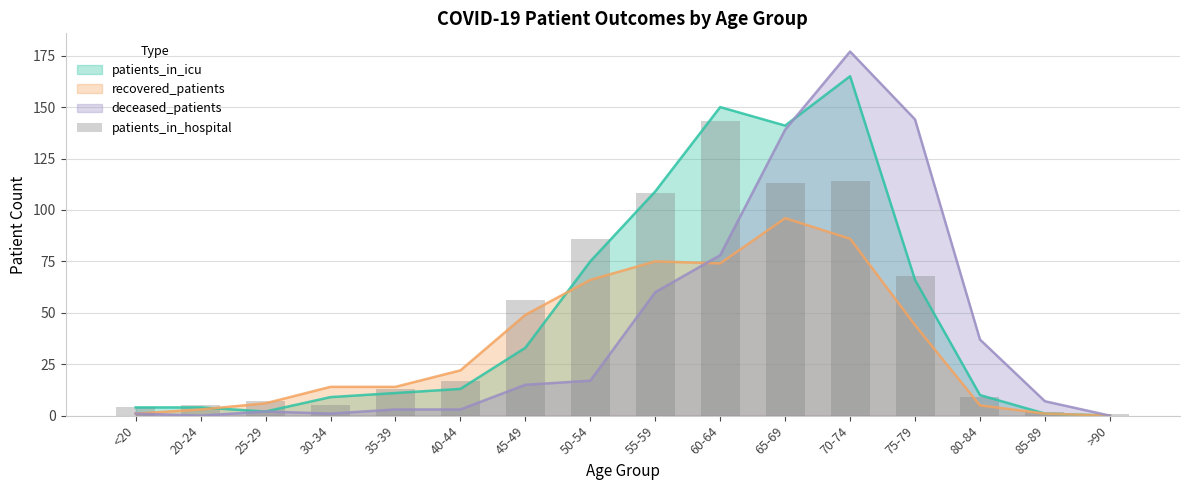

True or false: recovered_patients has a value of 66 at 50-54.

True